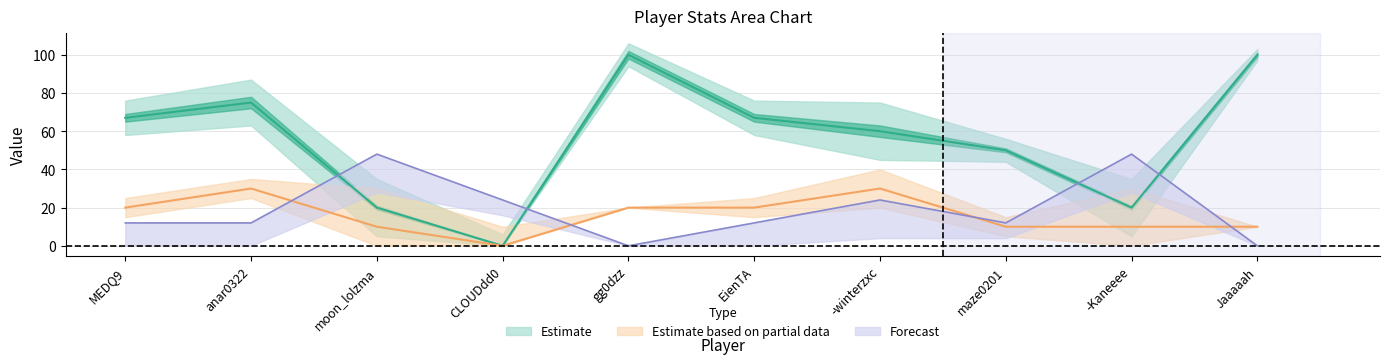

How many categories are shown in the chart?

10